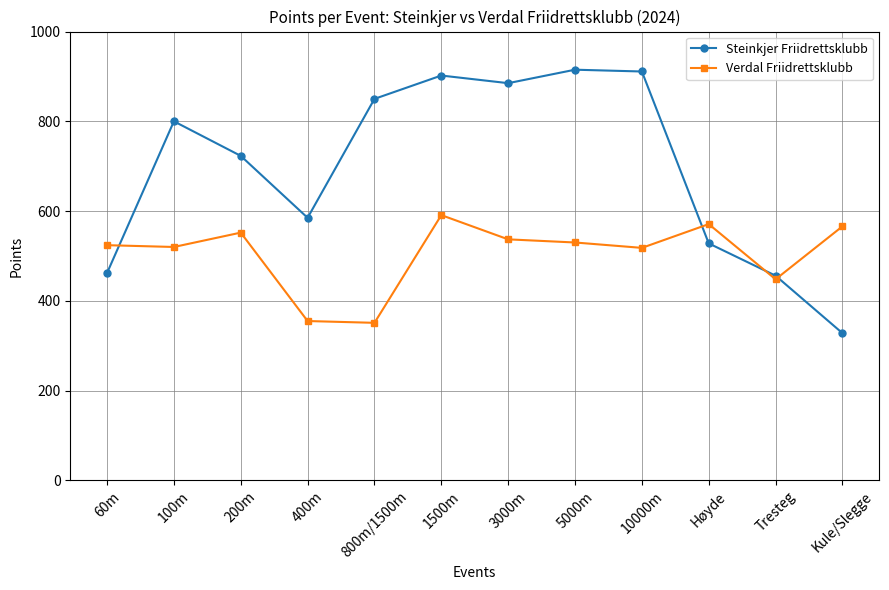

How many data points does each series have?

12